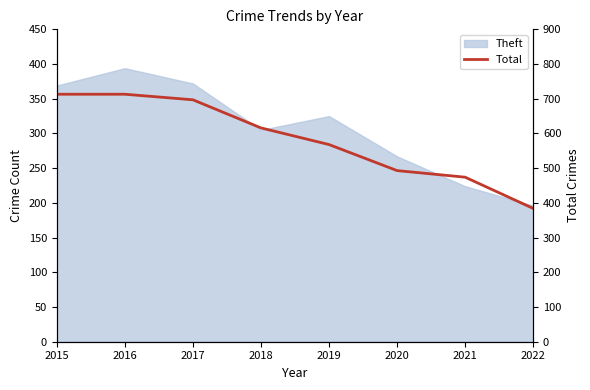

What is the average value?

582